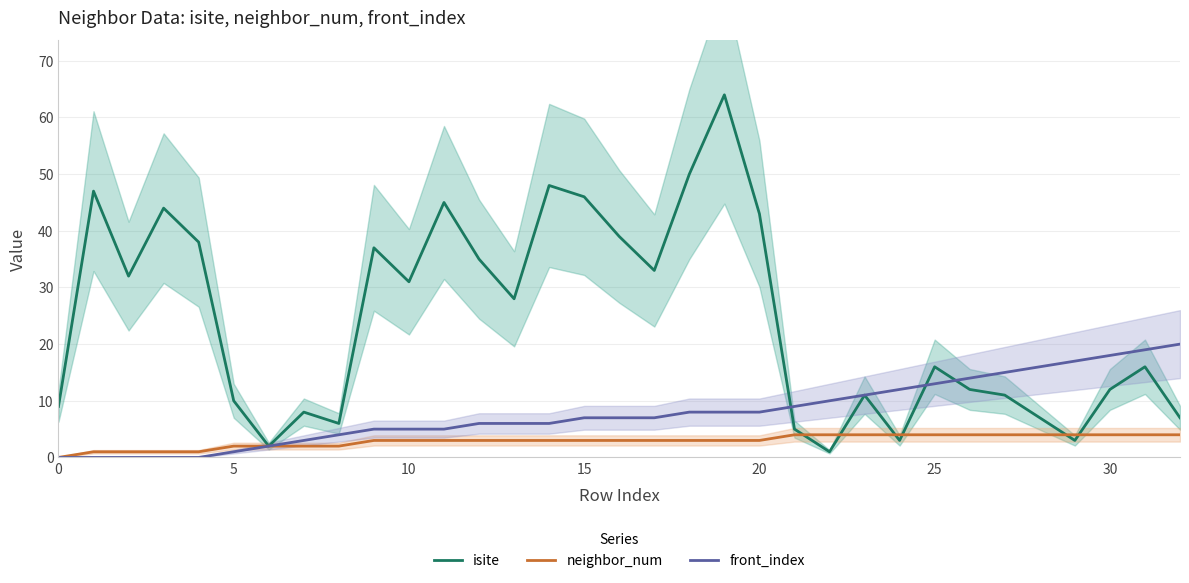

After their last crossing, which series has the higher values: isite or neighbor_num?

isite